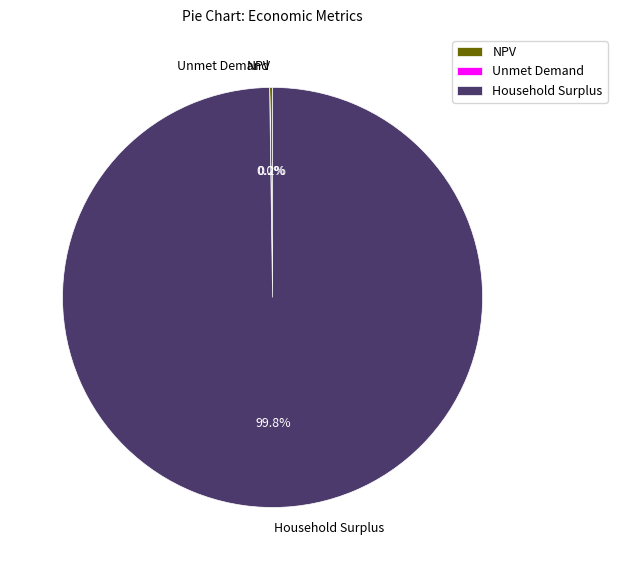

Does any single category account for the majority?

Yes